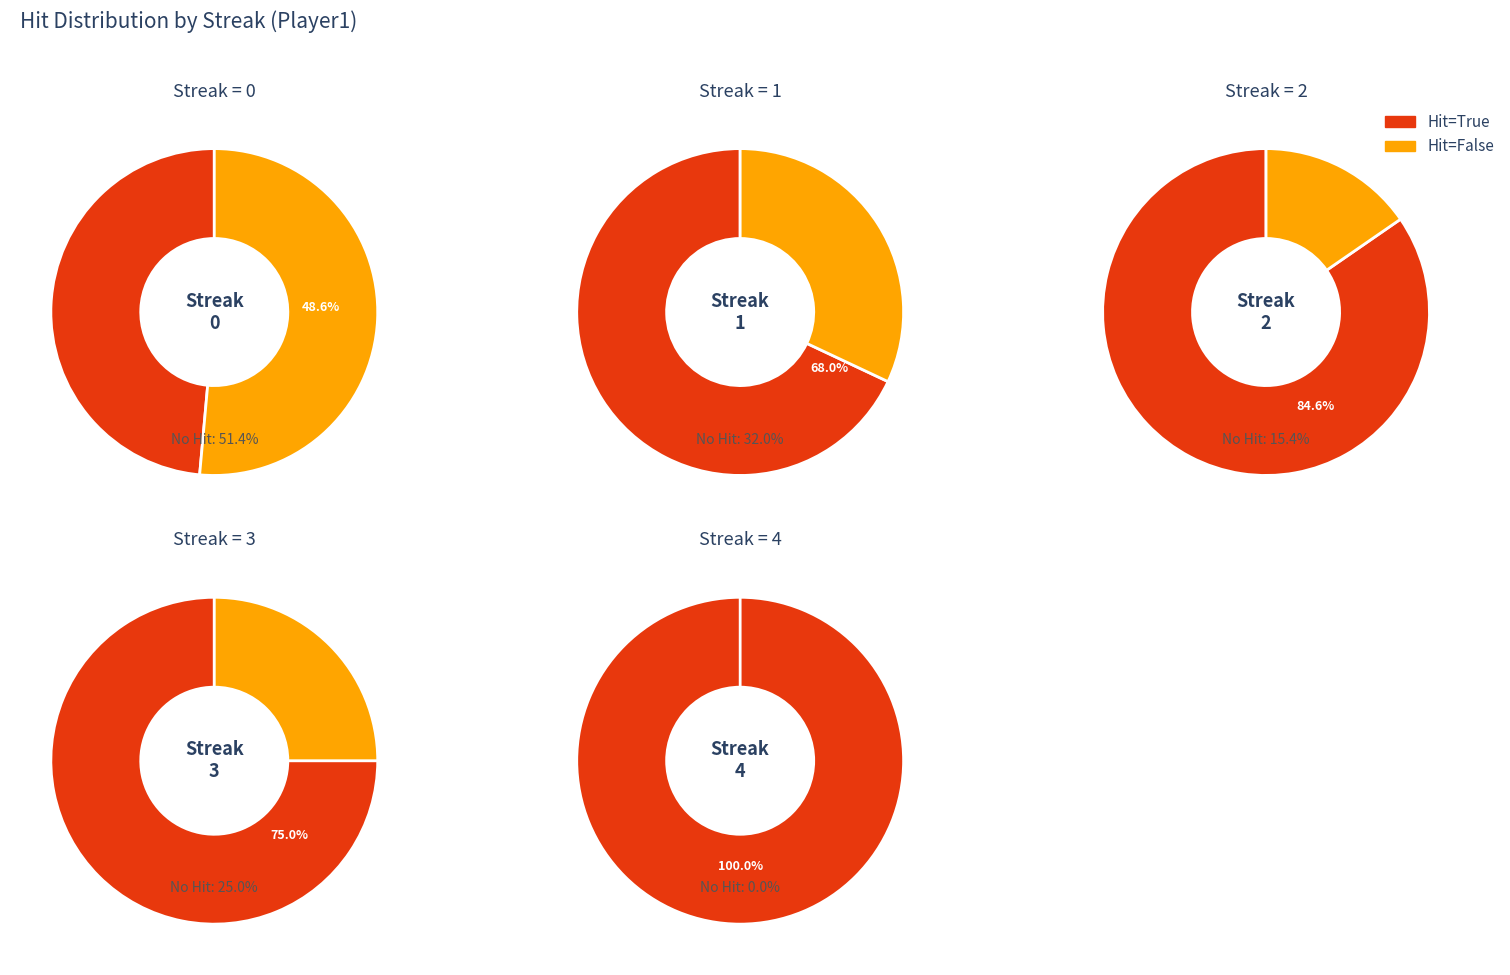

True or false: 2 accounts for 16% of the total.

True